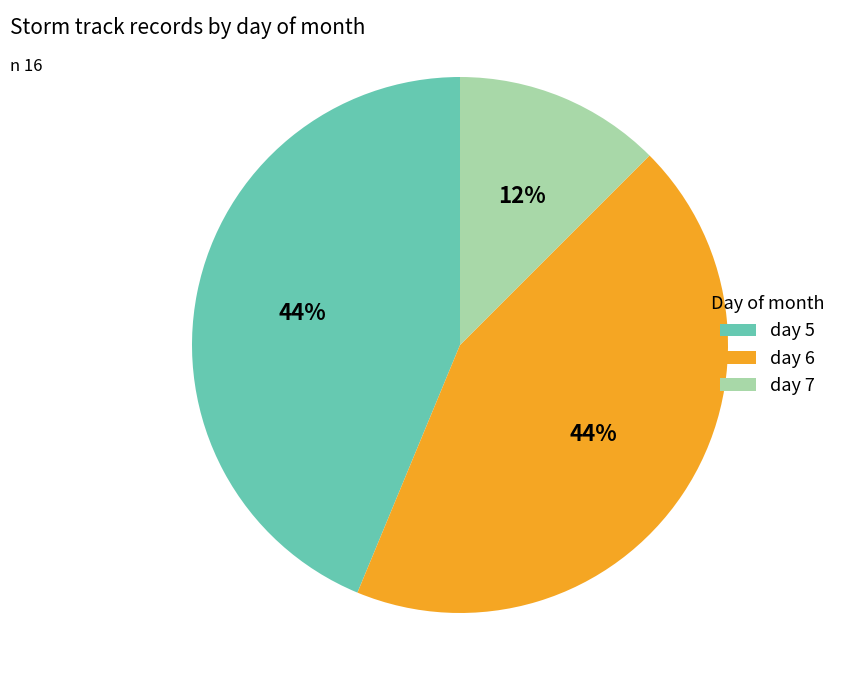

Between day 7 and day 6, which is larger?

day 6